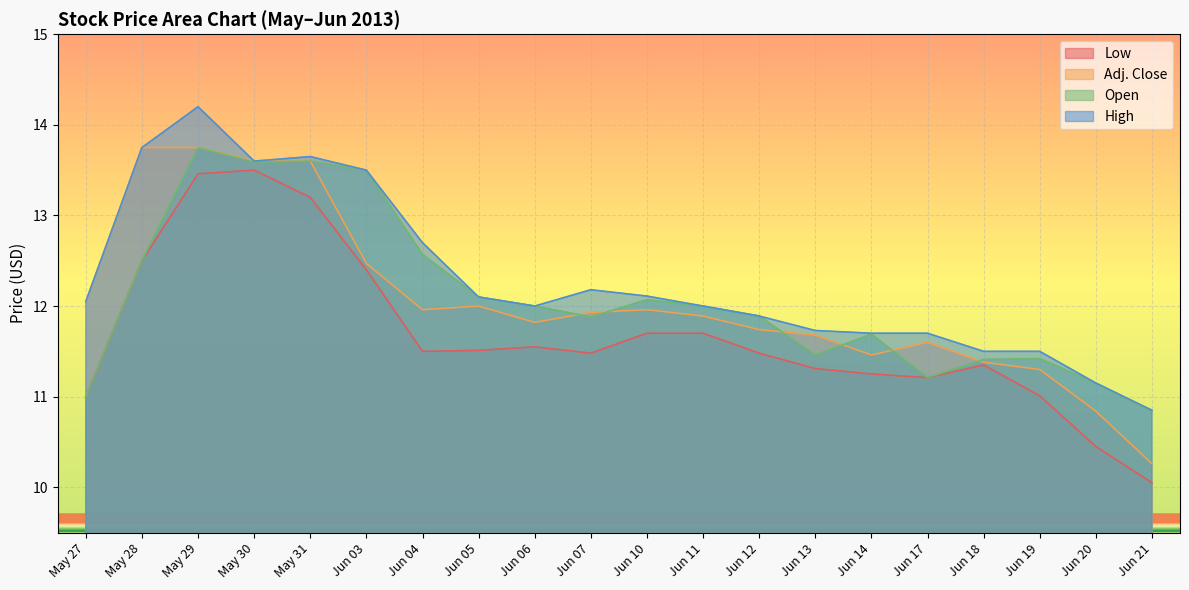

Reading left to right, what are all the values shown in this chart?

Low: 11.0	12.5	13.5	13.5	13.2	12.4	11.5	11.5	11.6	11.5	11.7	11.7	11.5	11.3	11.2	11.2	11.3	11.0	10.4	10.1
Adj. Close: 12.1	13.8	13.8	13.6	13.6	12.5	12.0	12.0	11.8	11.9	12.0	11.9	11.7	11.7	11.5	11.6	11.4	11.3	10.8	10.3
Open: 11.0	12.5	13.8	13.6	13.6	13.5	12.6	12.1	12.0	11.9	12.1	12.0	11.9	11.5	11.7	11.2	11.4	11.4	11.2	10.8
High: 12.1	13.8	14.2	13.6	13.7	13.5	12.7	12.1	12.0	12.2	12.1	12.0	11.9	11.7	11.7	11.7	11.5	11.5	11.2	10.8